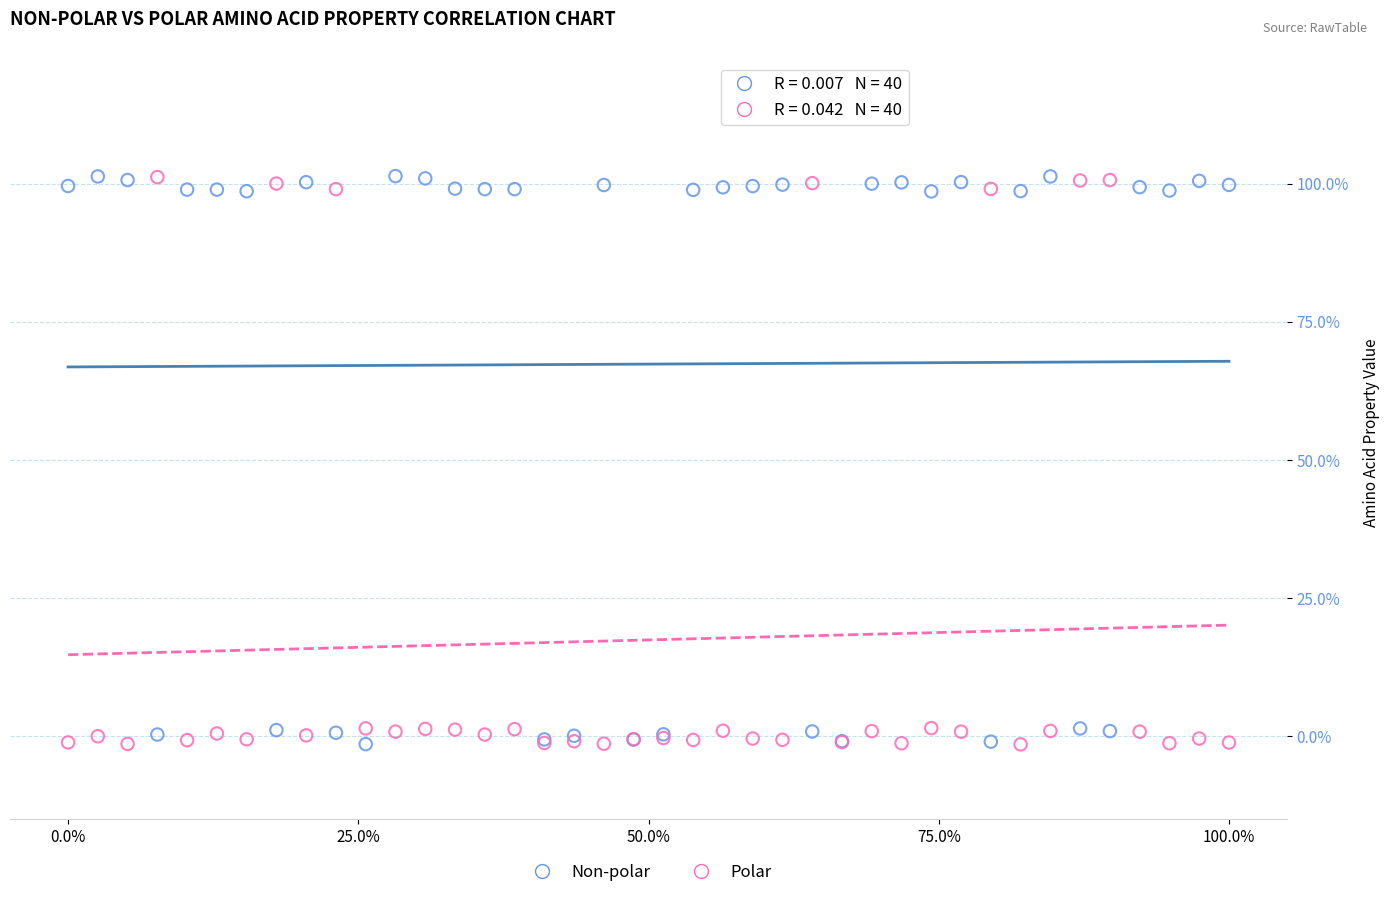

What are all the series names shown in the legend?

Non-polar, Polar